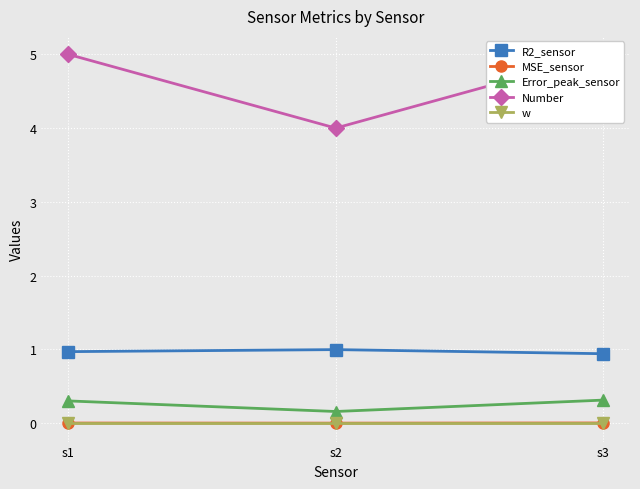

What is the difference between the second highest and minimum values in the Error_peak_sensor series?

0.1